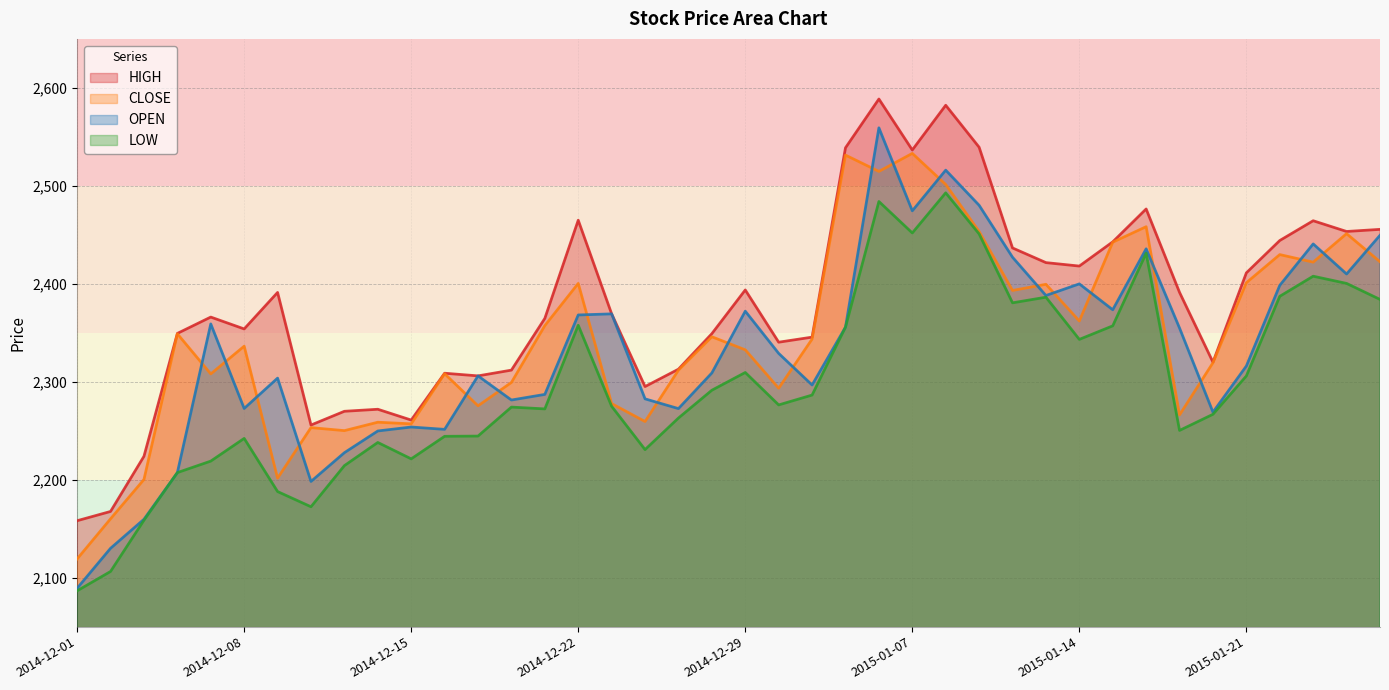

At which category does the chart reach its minimum across all series?

2014-12-01